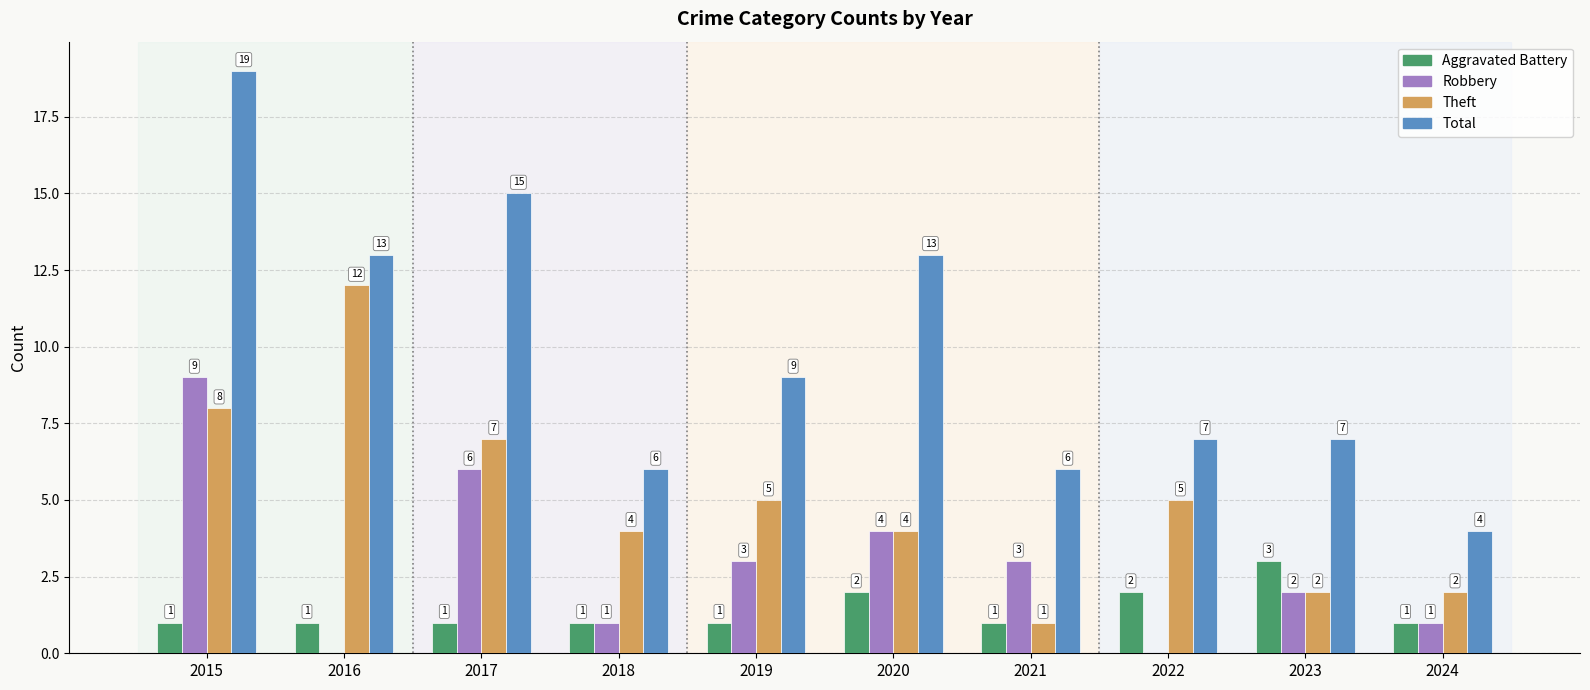

The value of Robbery at 2015 is 15. True or false?

False